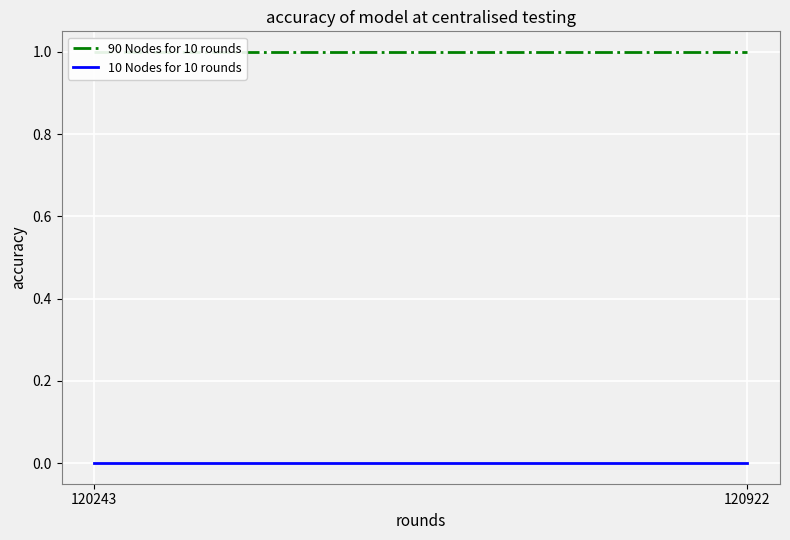

Is it true that 90 Nodes for 10 rounds equals 1 at 120922?

True